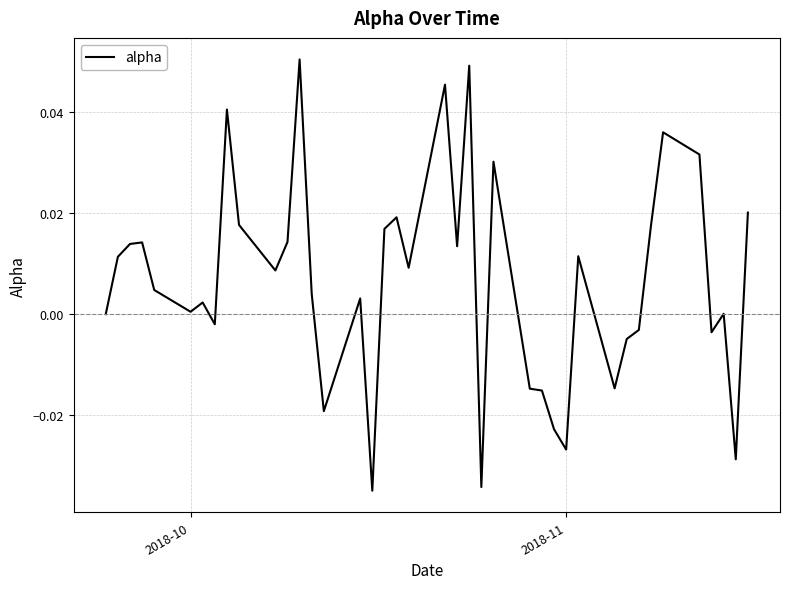

At which label is the value closest to 0?

2018-10